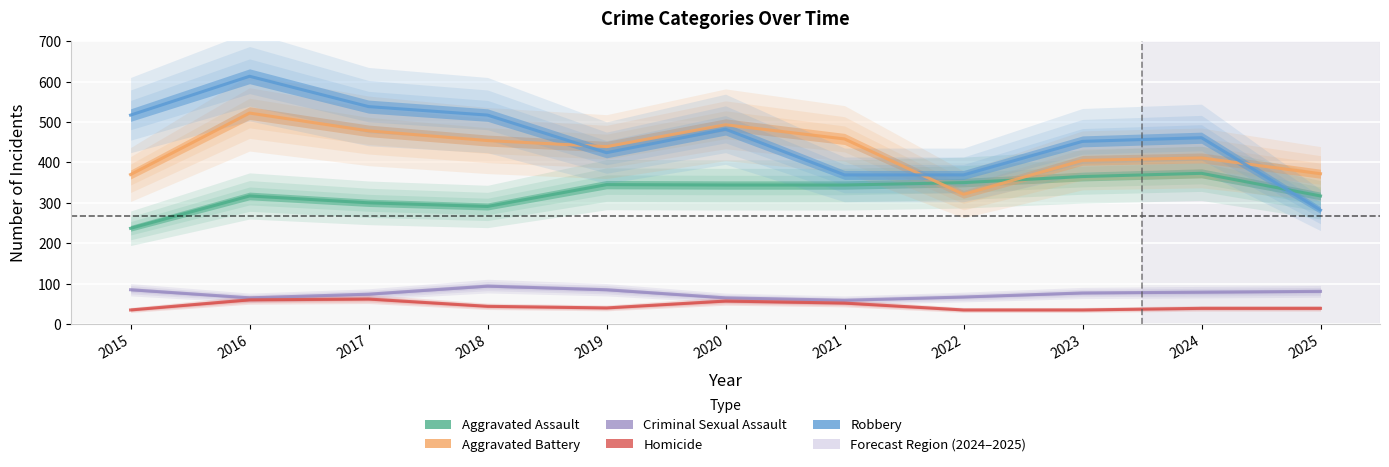

At which category does Homicide reach its first local valley?

2019